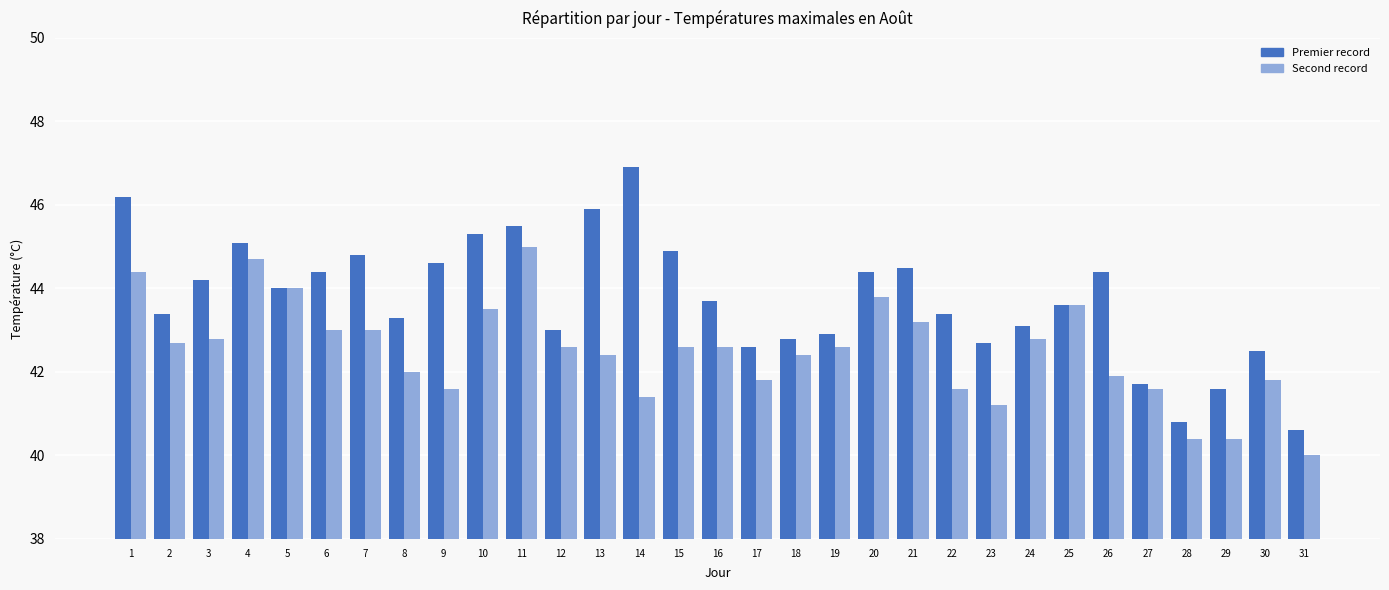

What is the difference between the highest and lowest values at 16?

1.1